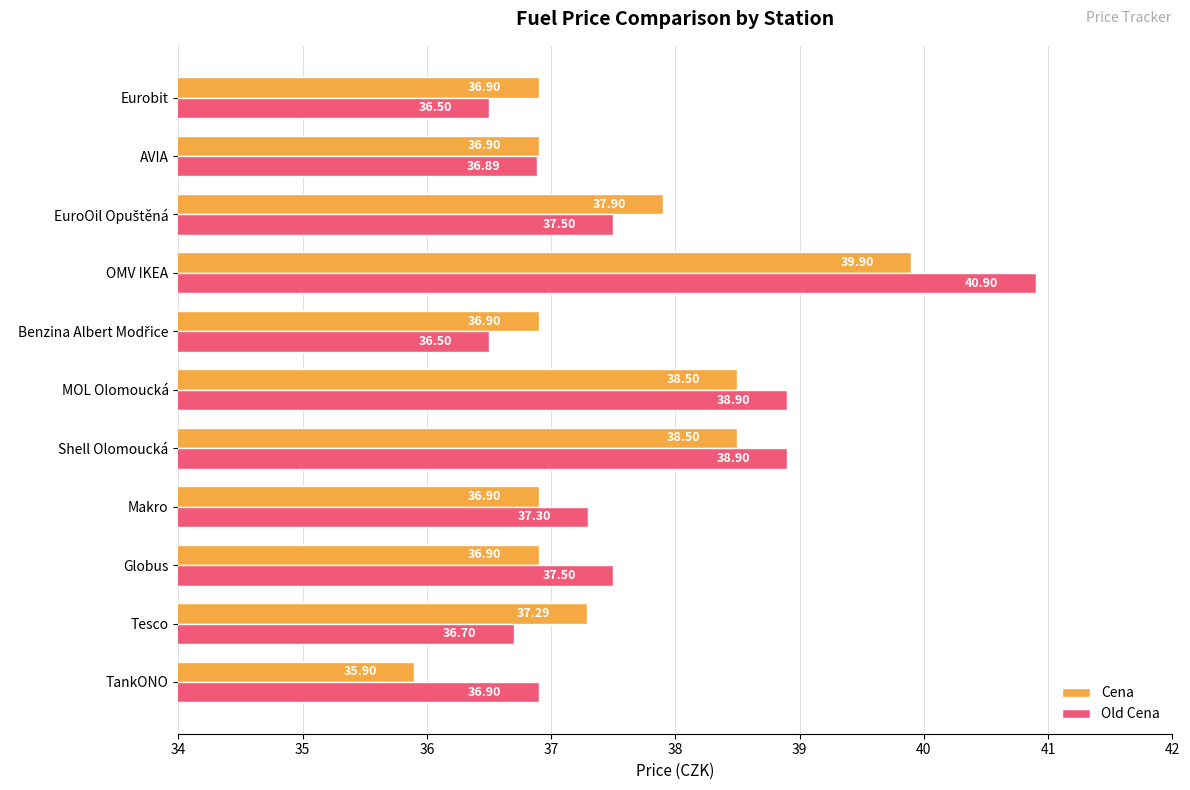

How many data points in Cena are above 36?

10